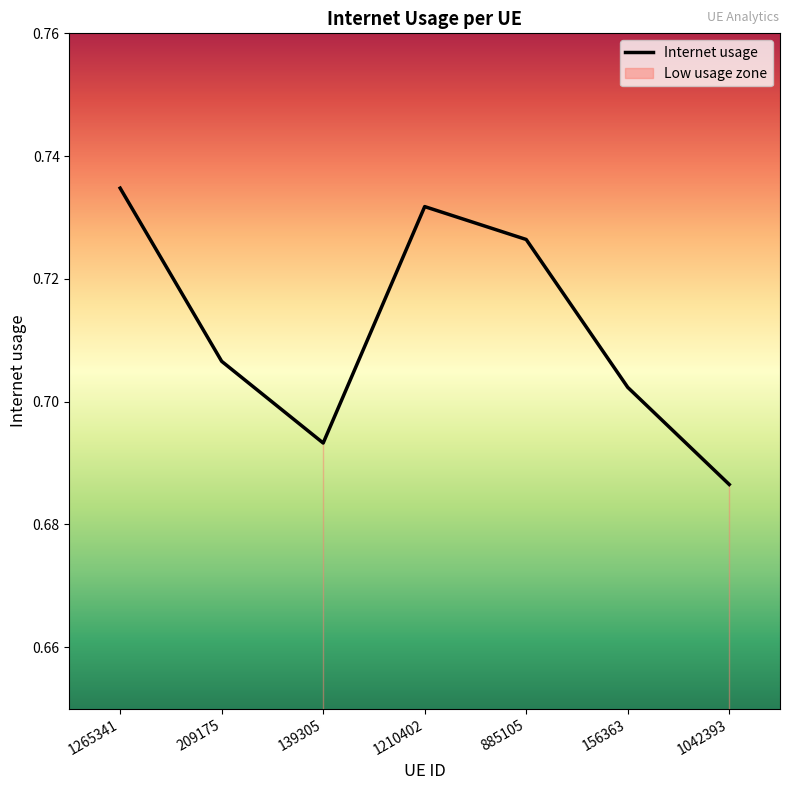

Reading right to left, what are all the values shown in this chart?

0.7	0.7	0.7	0.7	0.7	0.7	0.7